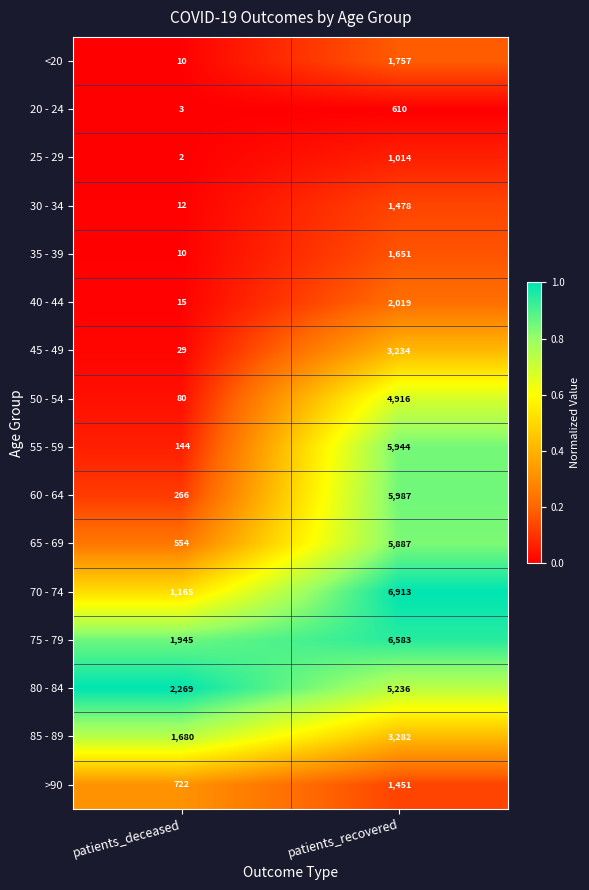

Which category has the highest value in the 55 - 59 series?

patients_recovered